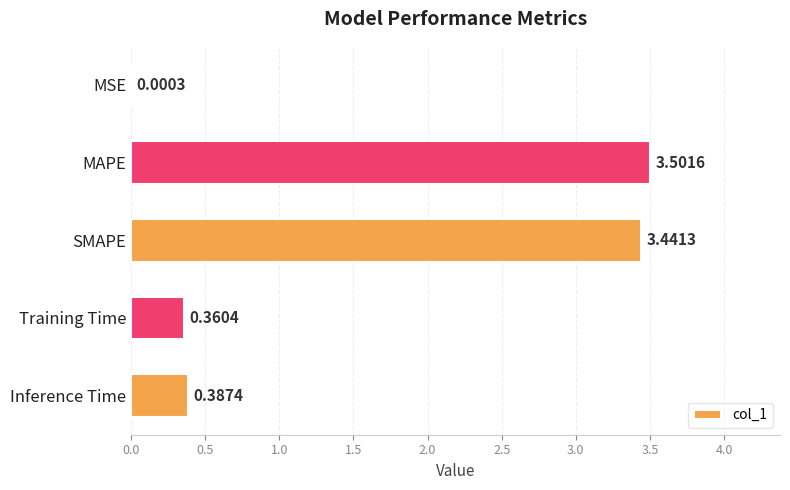

What is the change in value from MSE to SMAPE?

+3.4